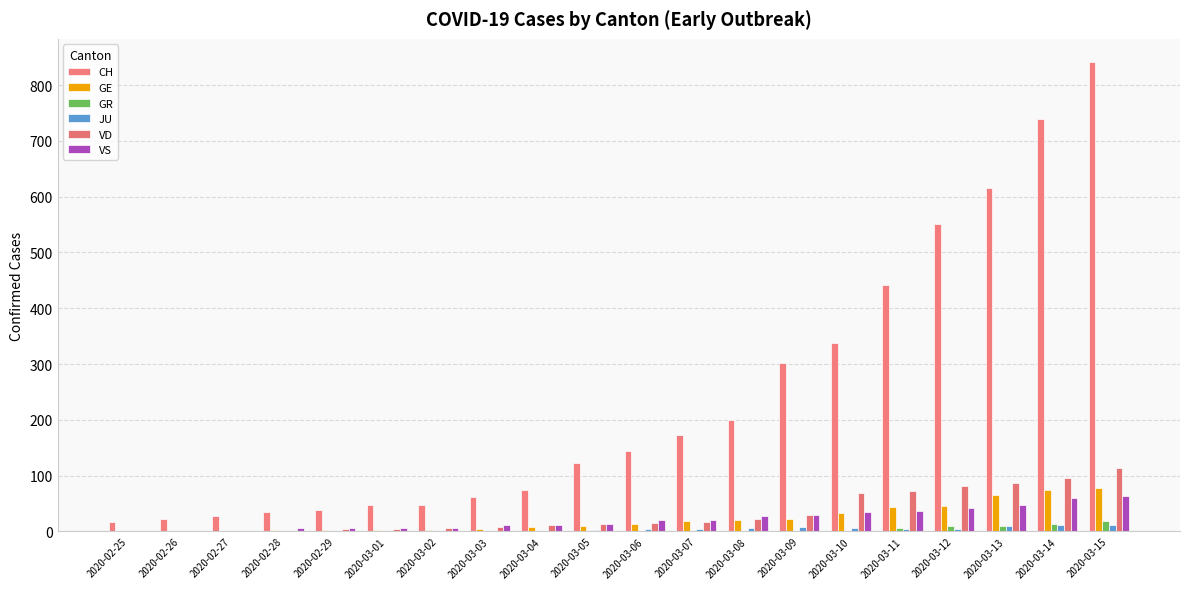

Reading right to left, what are all the values shown in this chart?

CH: 2020-03-15=841	2020-03-14=740	2020-03-13=616	2020-03-12=551	2020-03-11=442	2020-03-10=338	2020-03-09=302	2020-03-08=199	2020-03-07=173	2020-03-06=144	2020-03-05=122	2020-03-04=74	2020-03-03=61	2020-03-02=48	2020-03-01=47	2020-02-29=39	2020-02-28=35	2020-02-27=27	2020-02-26=22	2020-02-25=16
GE: 2020-03-15=78	2020-03-14=75	2020-03-13=66	2020-03-12=46	2020-03-11=43	2020-03-10=33	2020-03-09=23	2020-03-08=20	2020-03-07=18	2020-03-06=13	2020-03-05=9	2020-03-04=7	2020-03-03=4	2020-03-02=3	2020-03-01=3	2020-02-29=3	2020-02-28=2	2020-02-27=1	2020-02-26=1	2020-02-25=0
GR: 2020-03-15=18	2020-03-14=13	2020-03-13=9	2020-03-12=9	2020-03-11=6	2020-03-10=0	2020-03-09=0	2020-03-08=0	2020-03-07=0	2020-03-06=0	2020-03-05=0	2020-03-04=0	2020-03-03=0	2020-03-02=0	2020-03-01=0	2020-02-29=0	2020-02-28=0	2020-02-27=0	2020-02-26=0	2020-02-25=0
JU: 2020-03-15=12	2020-03-14=11	2020-03-13=9	2020-03-12=5	2020-03-11=5	2020-03-10=6	2020-03-09=8	2020-03-08=6	2020-03-07=5	2020-03-06=5	2020-03-05=2	2020-03-04=1	2020-03-03=1	2020-03-02=1	2020-03-01=1	2020-02-29=1	2020-02-28=1	2020-02-27=1	2020-02-26=0	2020-02-25=0
VD: 2020-03-15=113	2020-03-14=95	2020-03-13=86	2020-03-12=81	2020-03-11=72	2020-03-10=68	2020-03-09=29	2020-03-08=22	2020-03-07=16	2020-03-06=15	2020-03-05=14	2020-03-04=11	2020-03-03=8	2020-03-02=6	2020-03-01=4	2020-02-29=4	2020-02-28=0	2020-02-27=0	2020-02-26=0	2020-02-25=0
VS: 2020-03-15=64	2020-03-14=59	2020-03-13=47	2020-03-12=42	2020-03-11=36	2020-03-10=34	2020-03-09=30	2020-03-08=28	2020-03-07=21	2020-03-06=20	2020-03-05=13	2020-03-04=12	2020-03-03=11	2020-03-02=6	2020-03-01=6	2020-02-29=6	2020-02-28=6	2020-02-27=0	2020-02-26=0	2020-02-25=0